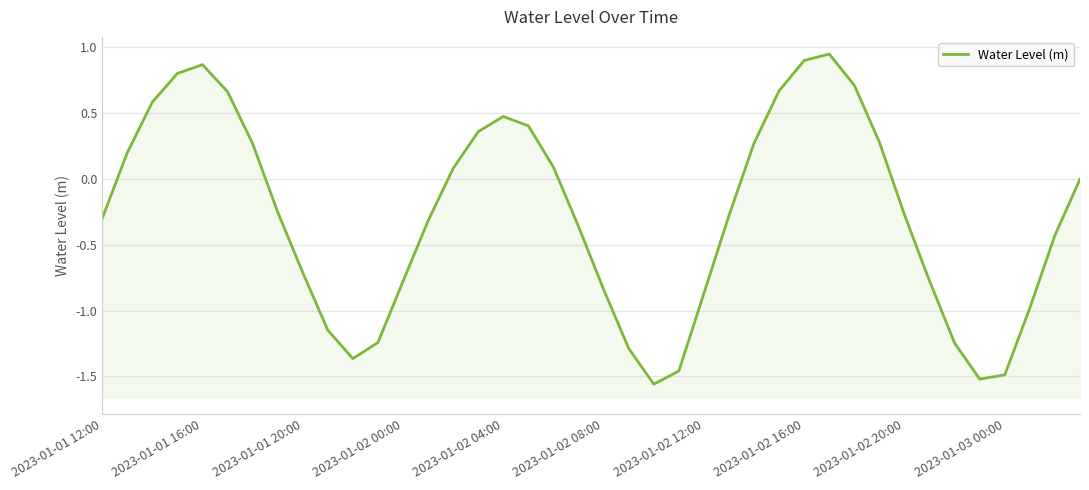

The chart shows a value of 0.1 at 18. True or false?

False